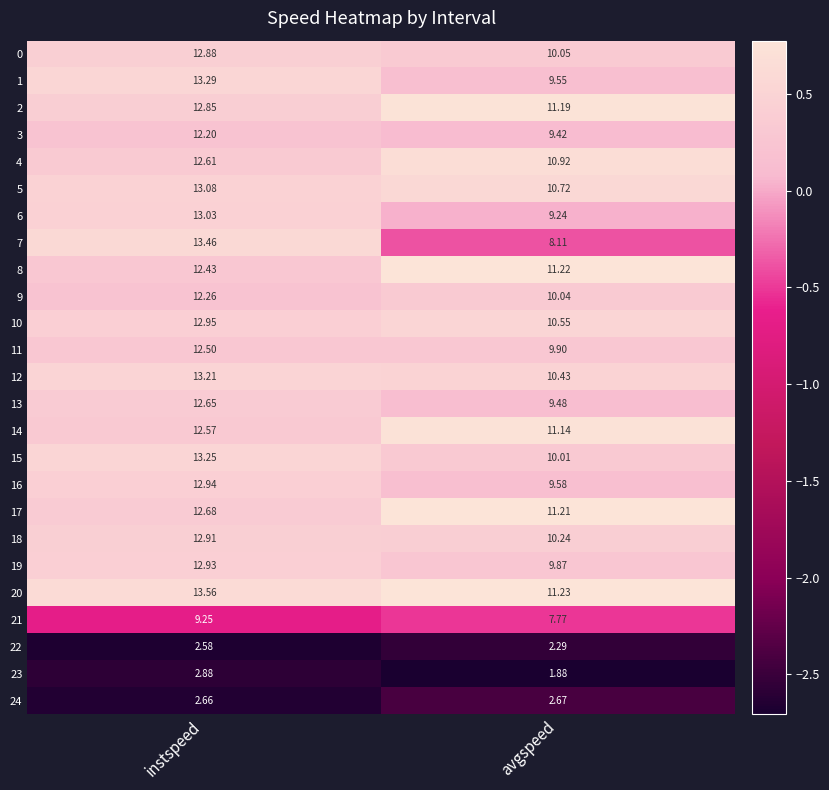

At which label does 18 reach its peak?

instspeed